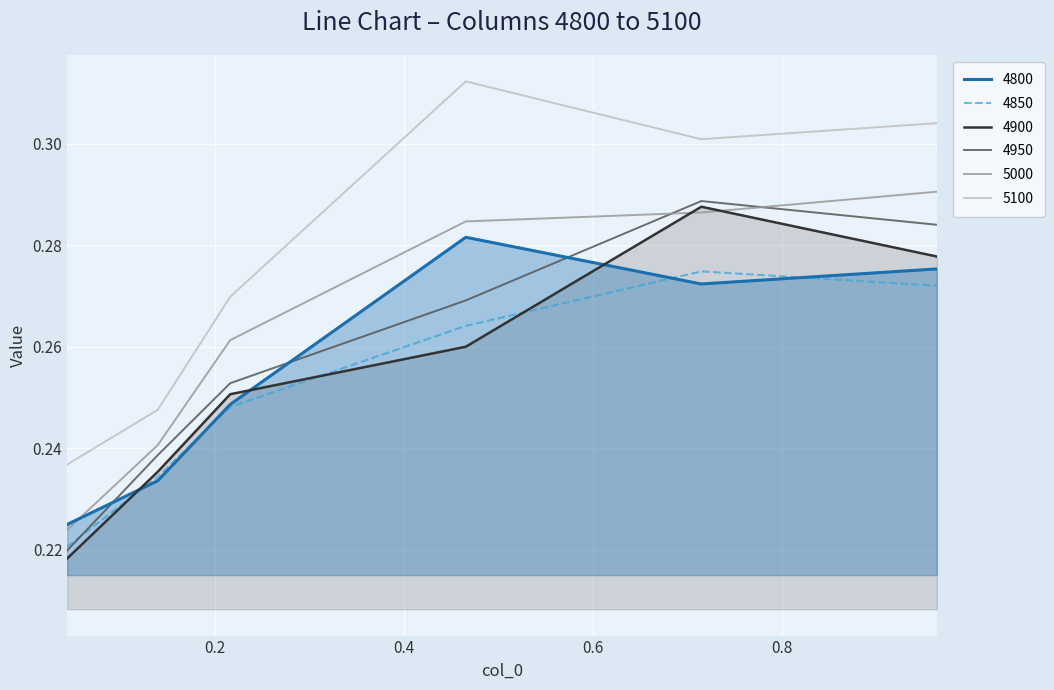

The 4850 series shows 0.1 at 0.2164383561643836. True or false?

False